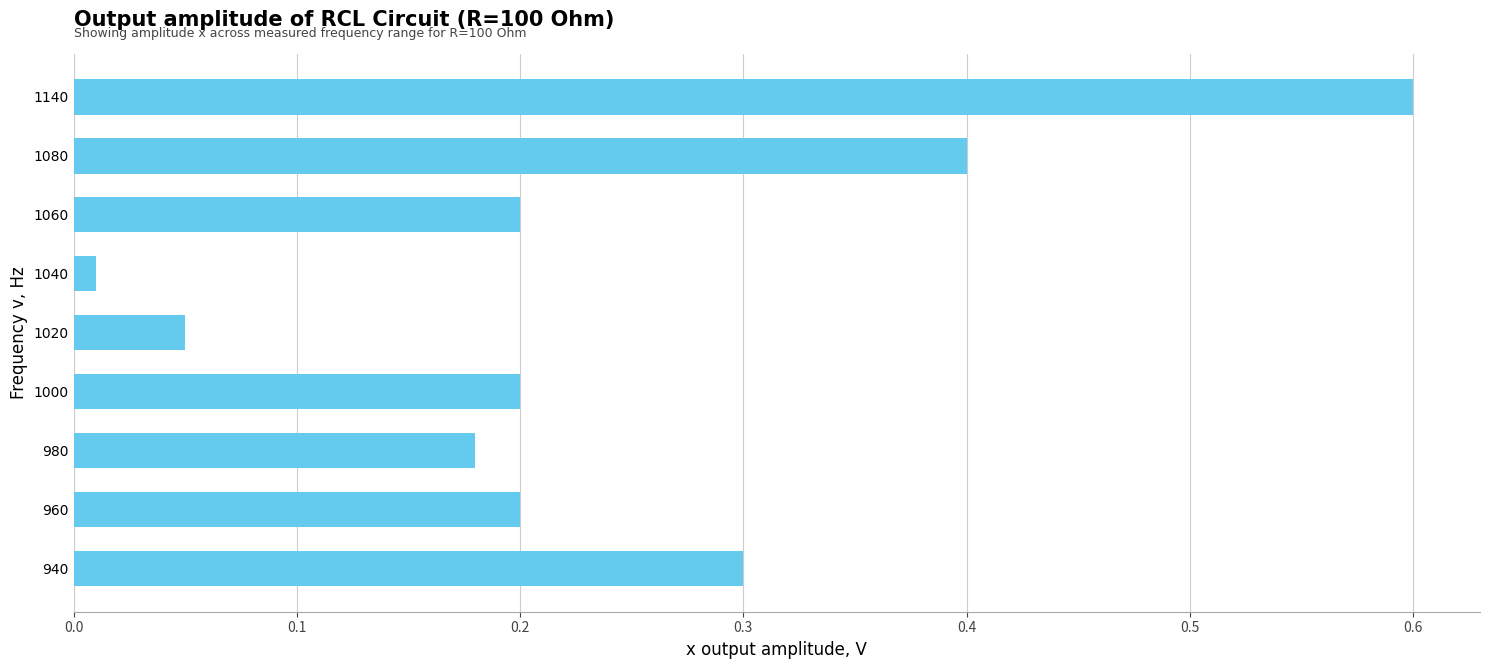

Which has a higher value, 1060 or 1080?

1080